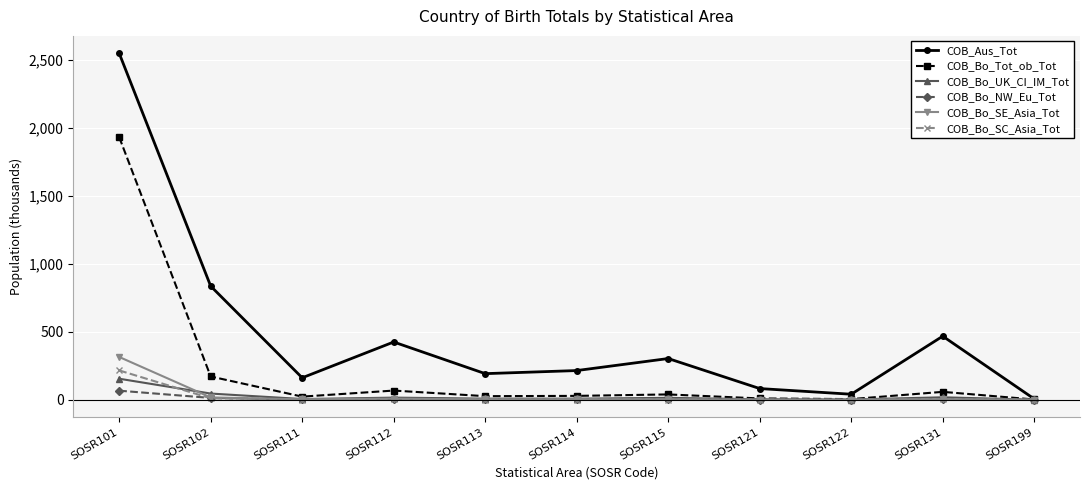

What is the maximum value for COB_Bo_SC_Asia_Tot?

215.8